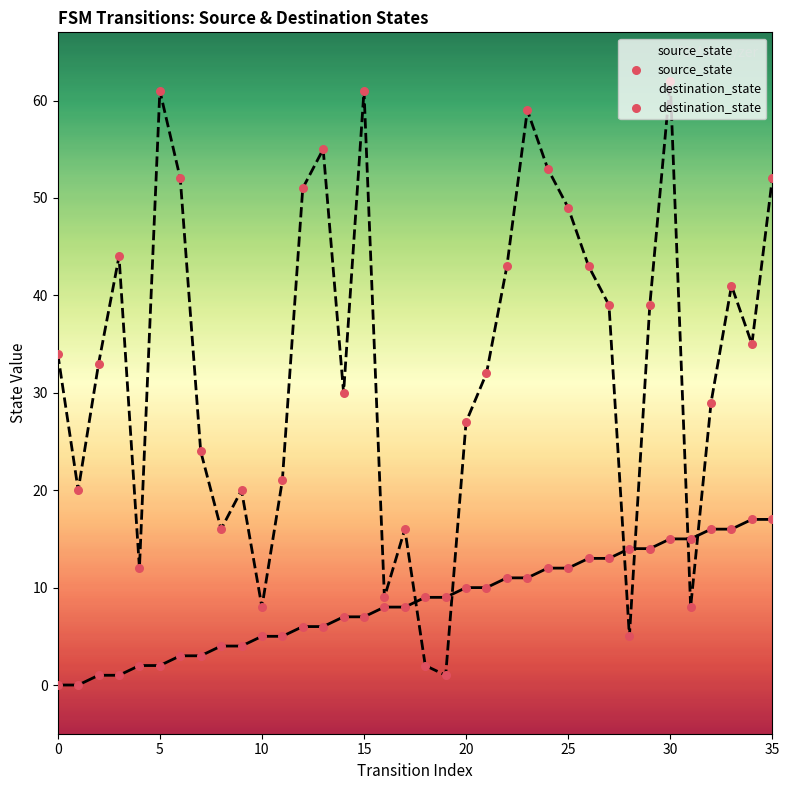

Which series has the largest total across all categories?

destination_state